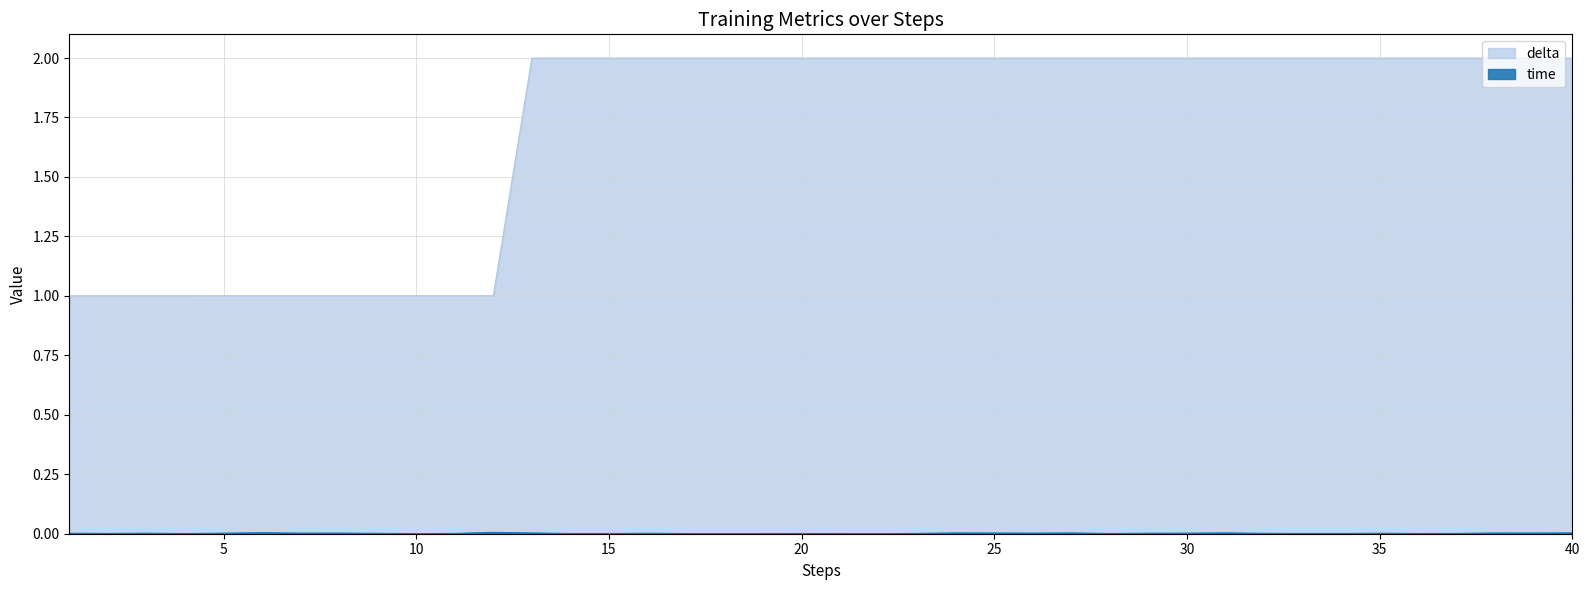

The time series shows 0.0 at 25. True or false?

False